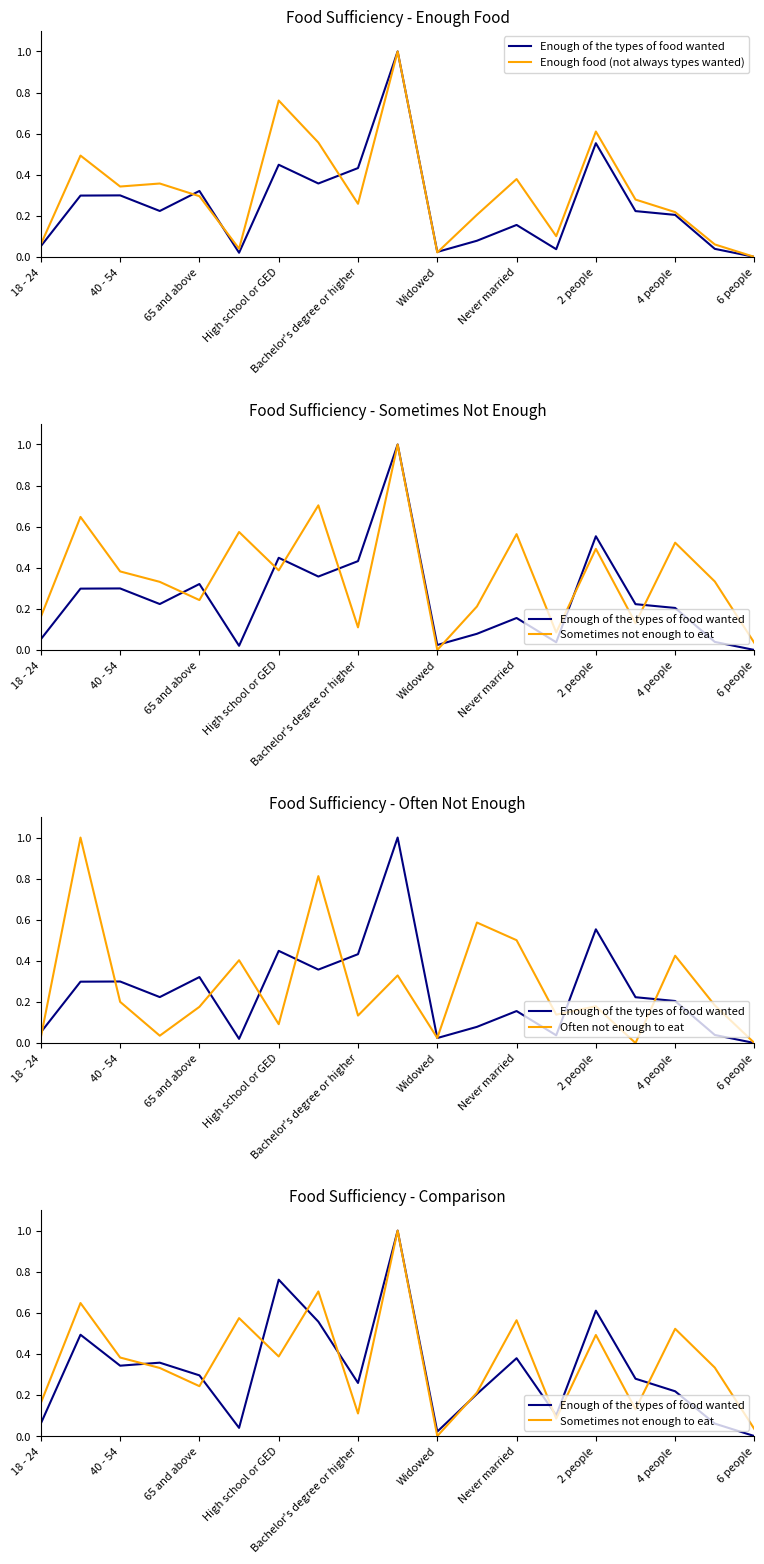

What are all the series names shown in the legend?

Enough of the types of food wanted, Enough food (not always types wanted), Sometimes not enough to eat, Often not enough to eat